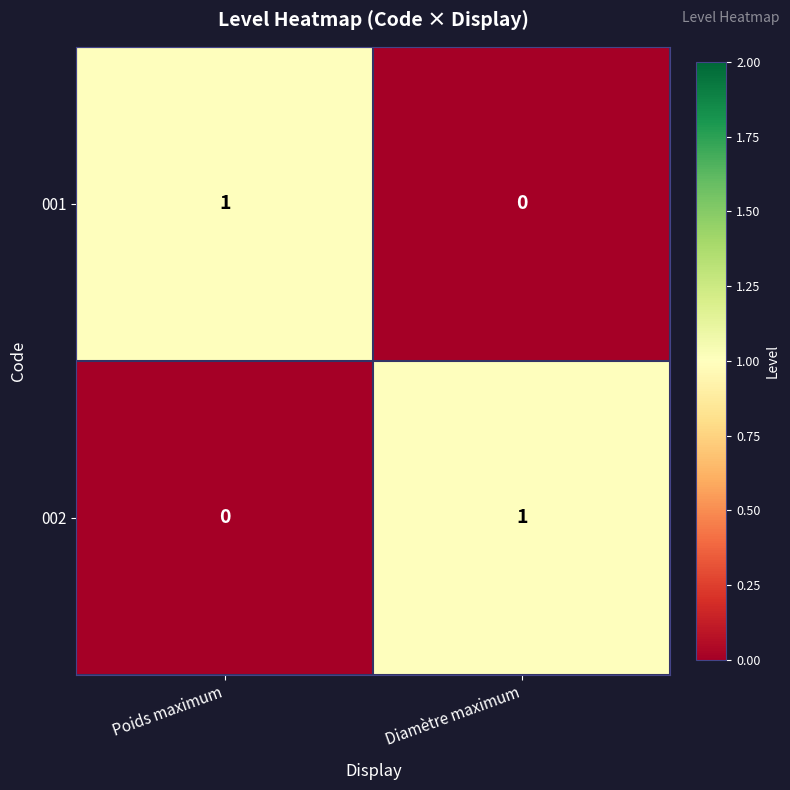

What is the difference between the highest and lowest values at Poids maximum?

1